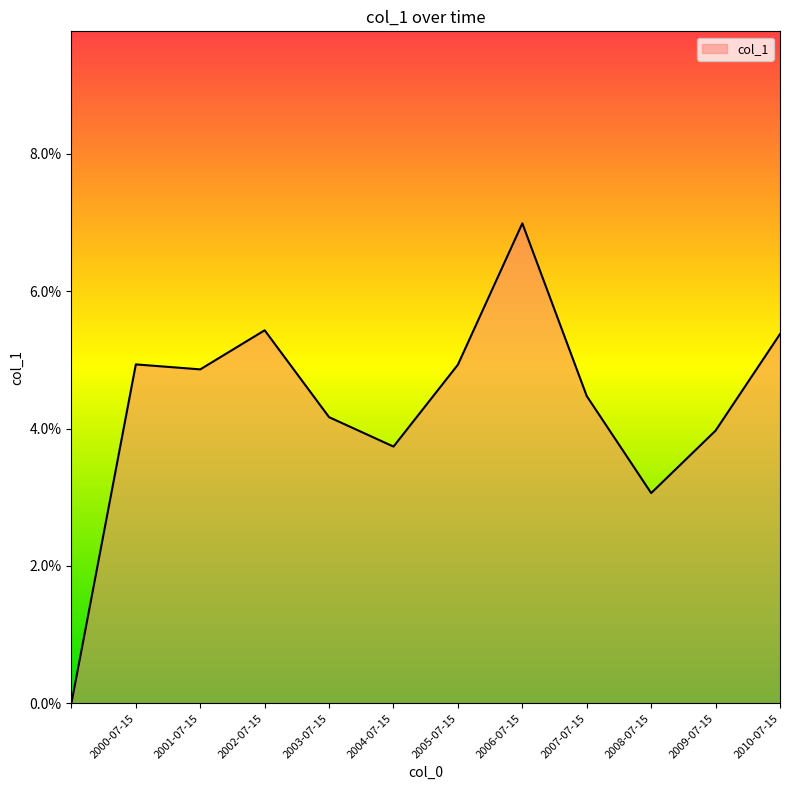

Does the chart display data point markers on the line(s)?

No